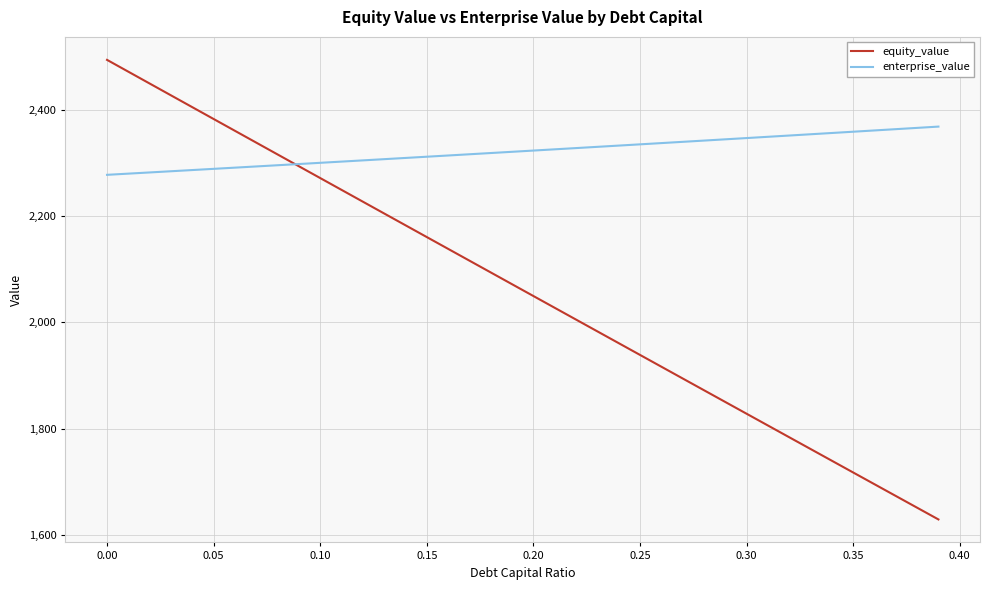

Which series ends up on top after the final intersection of equity_value and enterprise_value?

enterprise_value